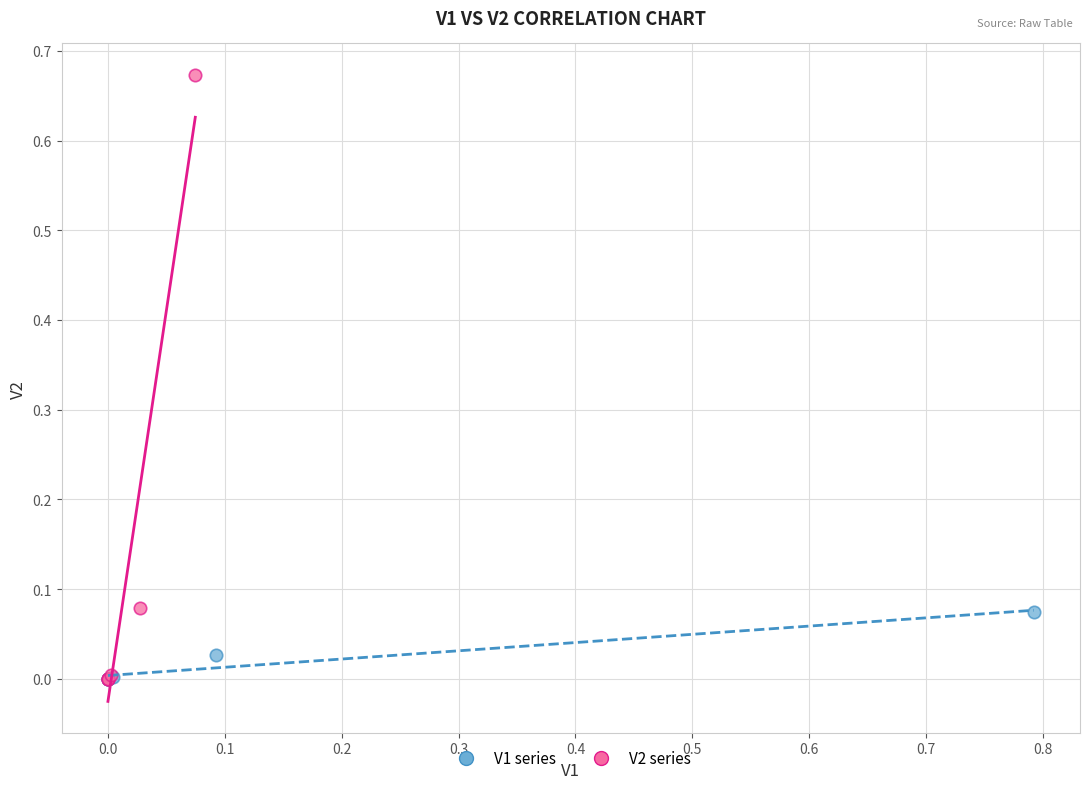

Which series has the widest spread of Y values?

V2 series